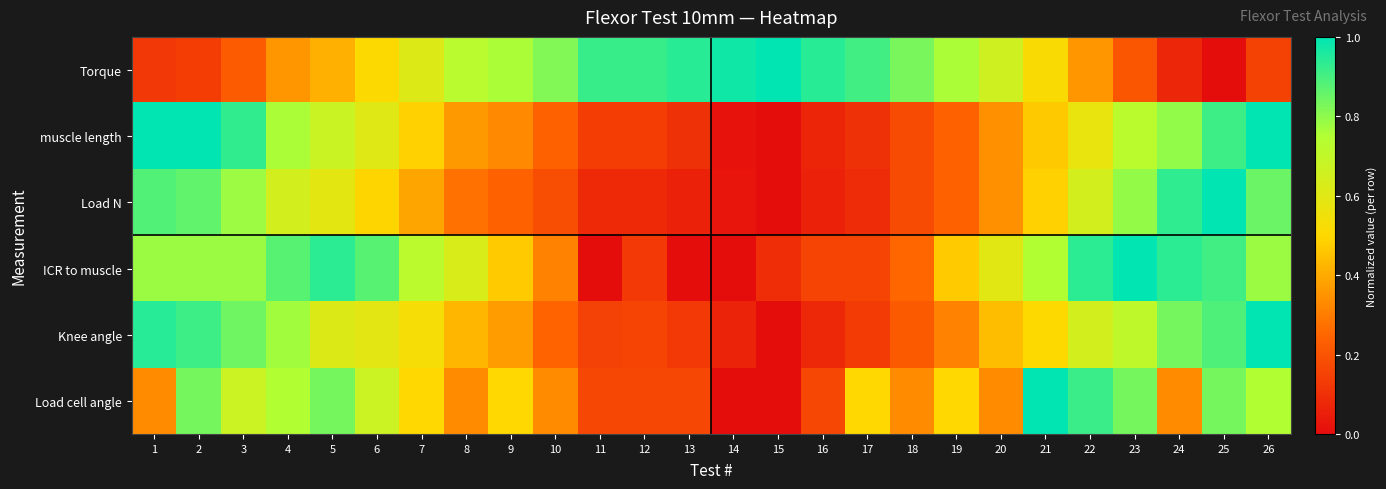

What is the maximum value shown in the chart?

1.0